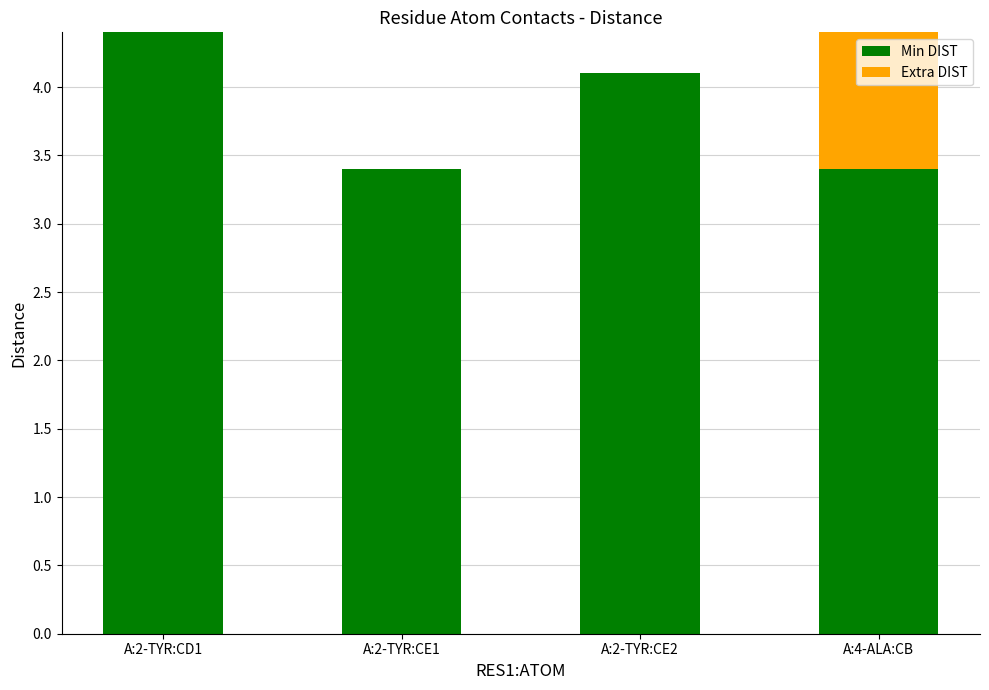

Which category has the highest value in the Min DIST series?

A:2-TYR:CD1